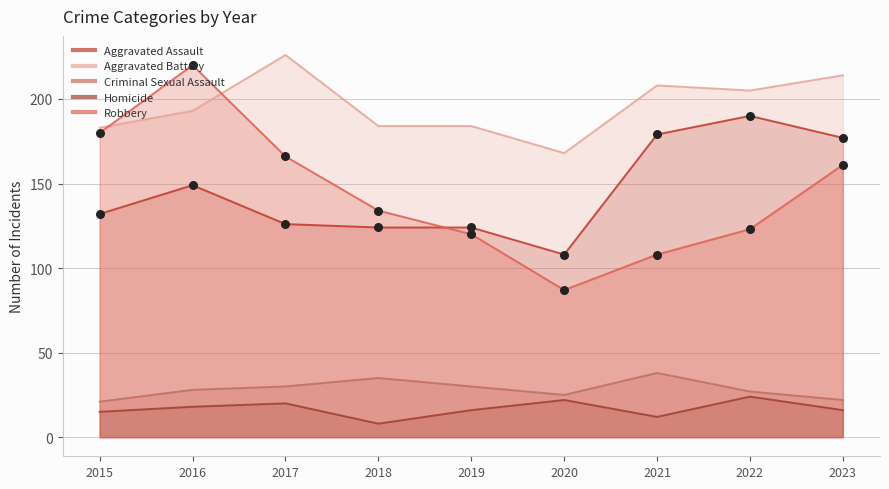

Which series has the largest Y range (max minus min)?

Robbery